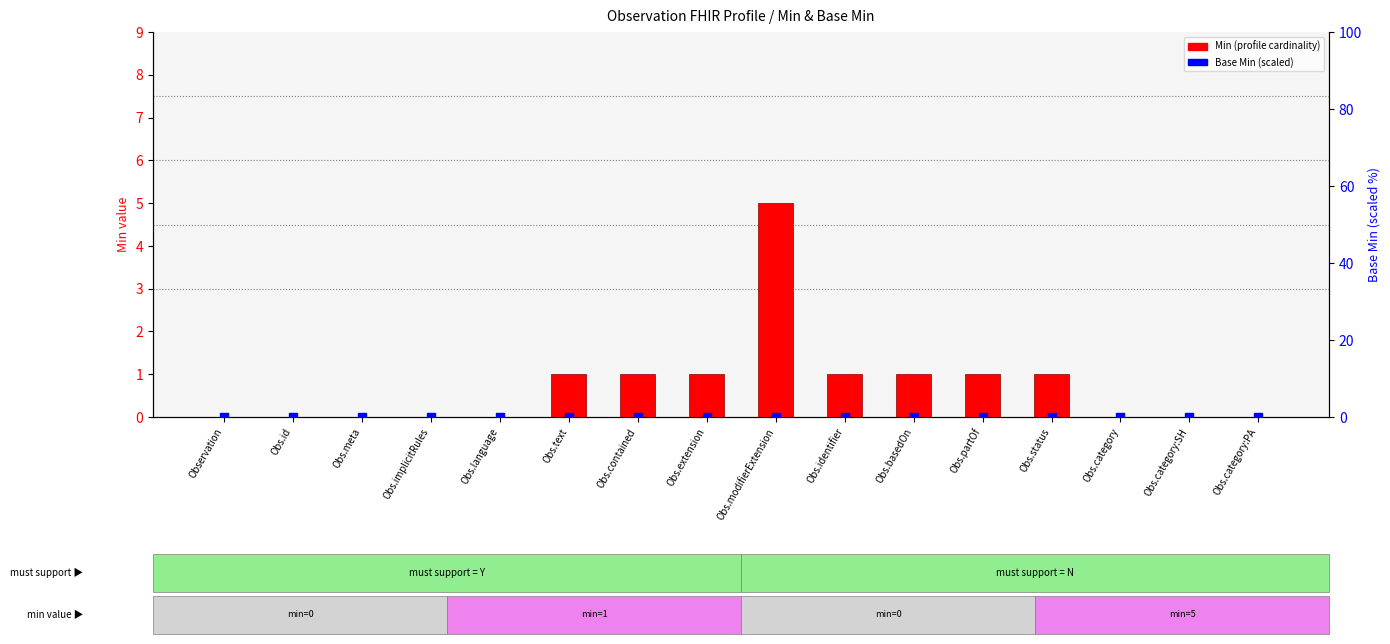

Which series has the widest spread of Y values?

Min (profile)